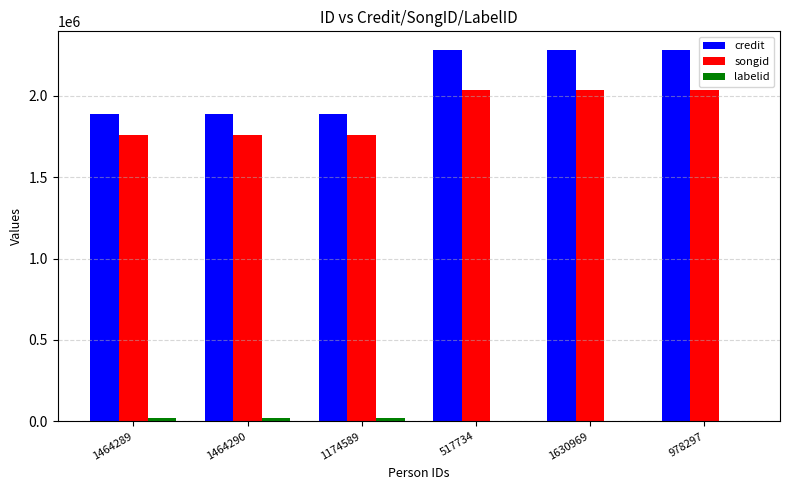

Does the chart contain stacked bars?

No